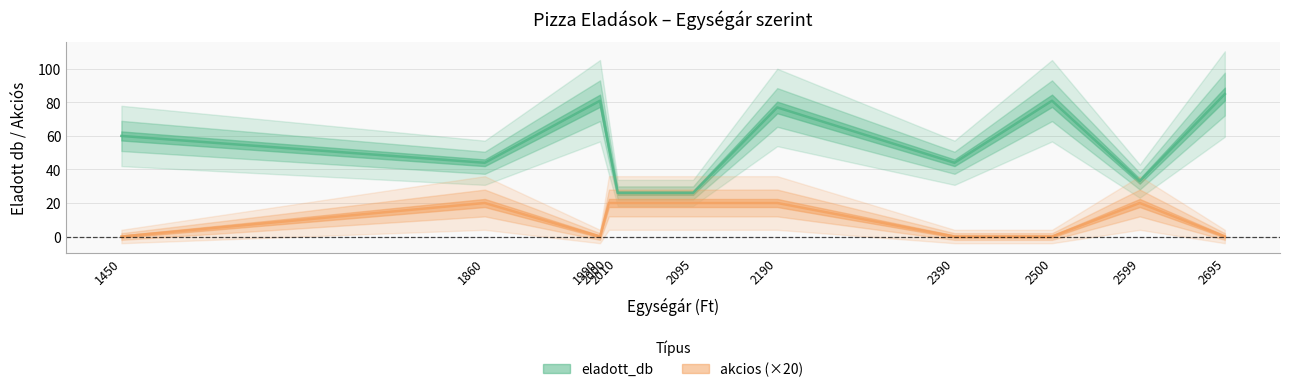

The value of eladott_db at 1860 is 70. True or false?

False